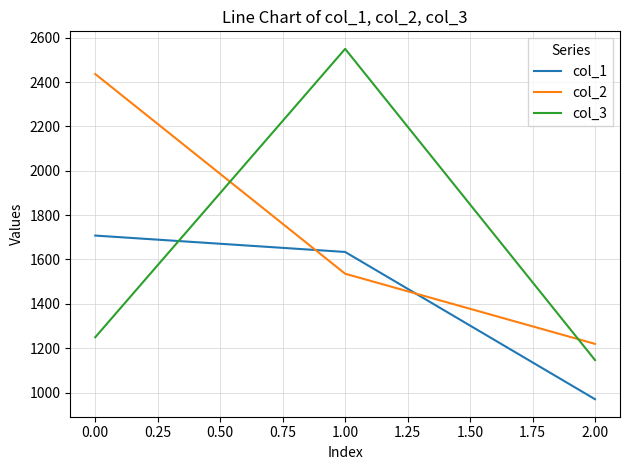

At which label does col_2 reach its peak?

0.00